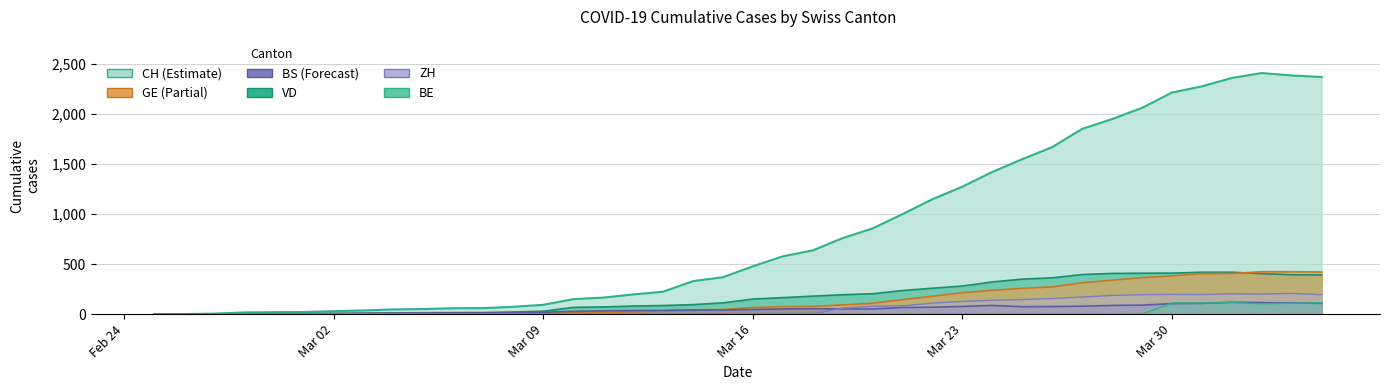

What is the difference between the maximum and minimum values in the BS series?

119